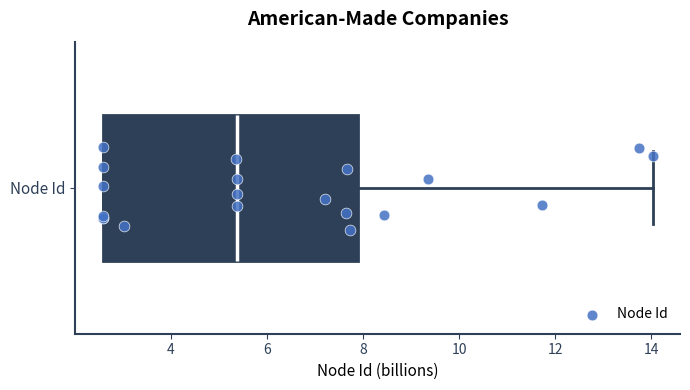

Where does the median line of the box for Node Id sit on the x-axis? The values are not printed on the chart, so give them approximately, as read against the axis.

5.4